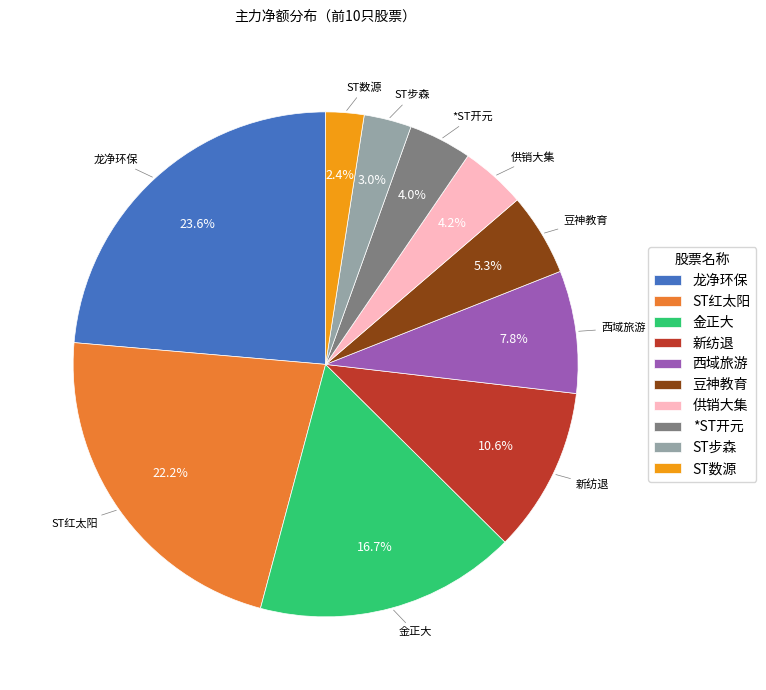

What percentage is NOT represented by ST红太阳?

77.8%